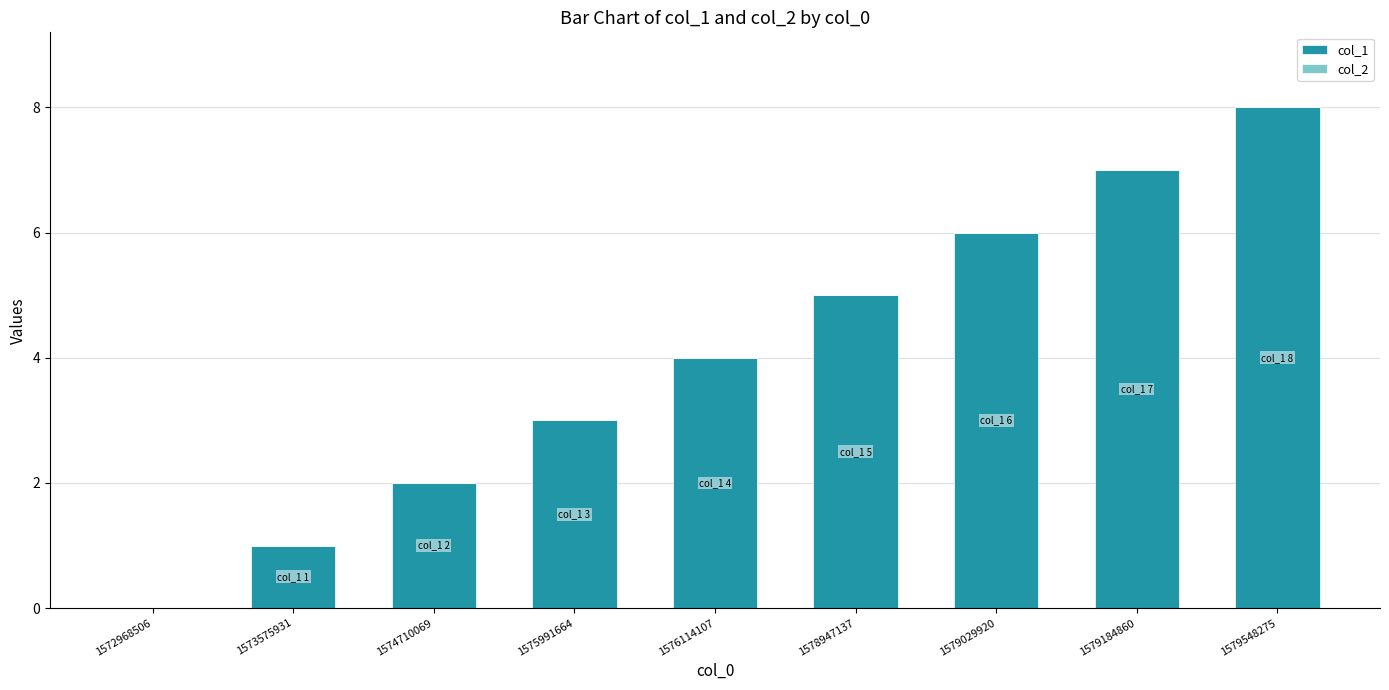

What is the sum of the values at 1576114107 and 1573575931?

5